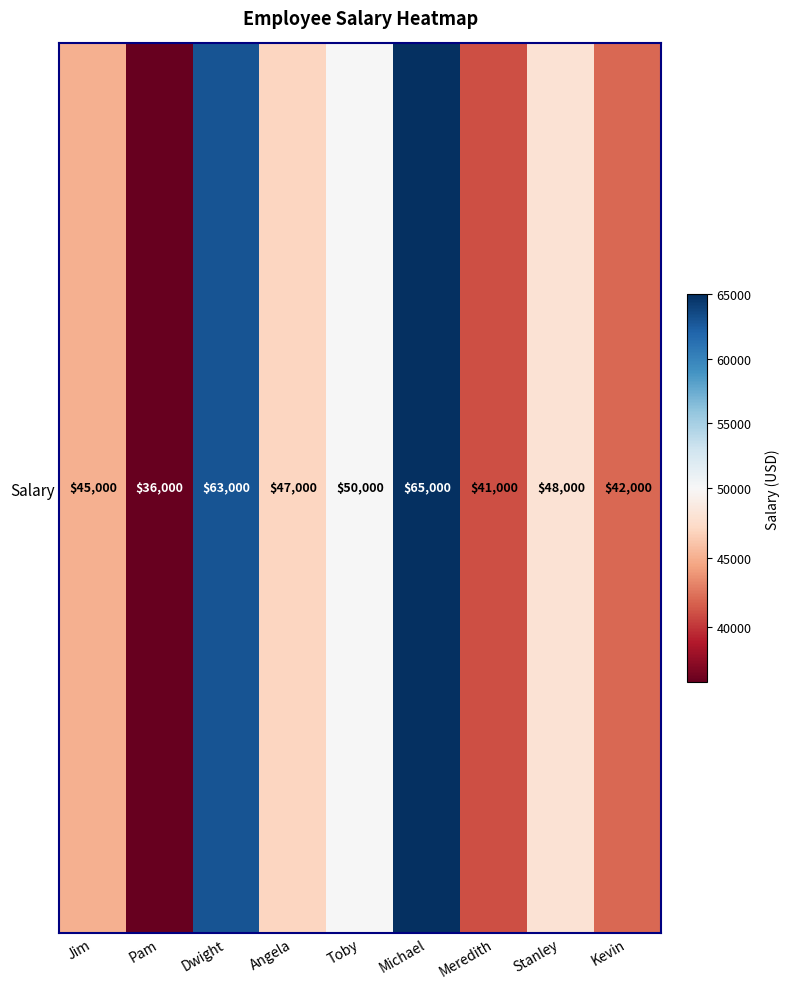

What is the maximum value shown in the chart?

65000